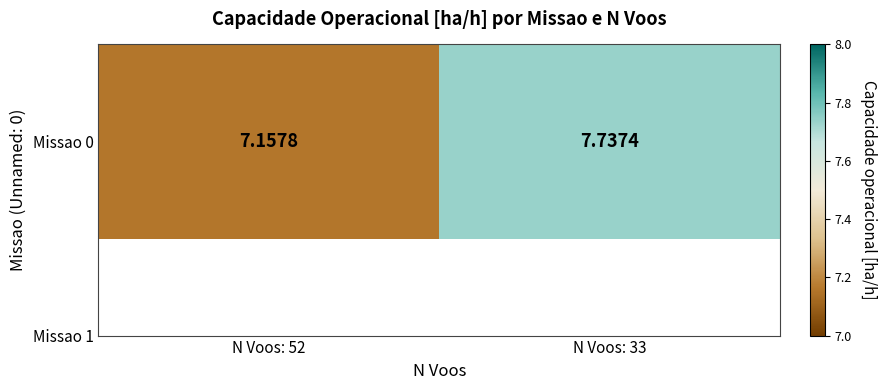

List the labels in order of value, smallest first.

N Voos: 52, N Voos: 33